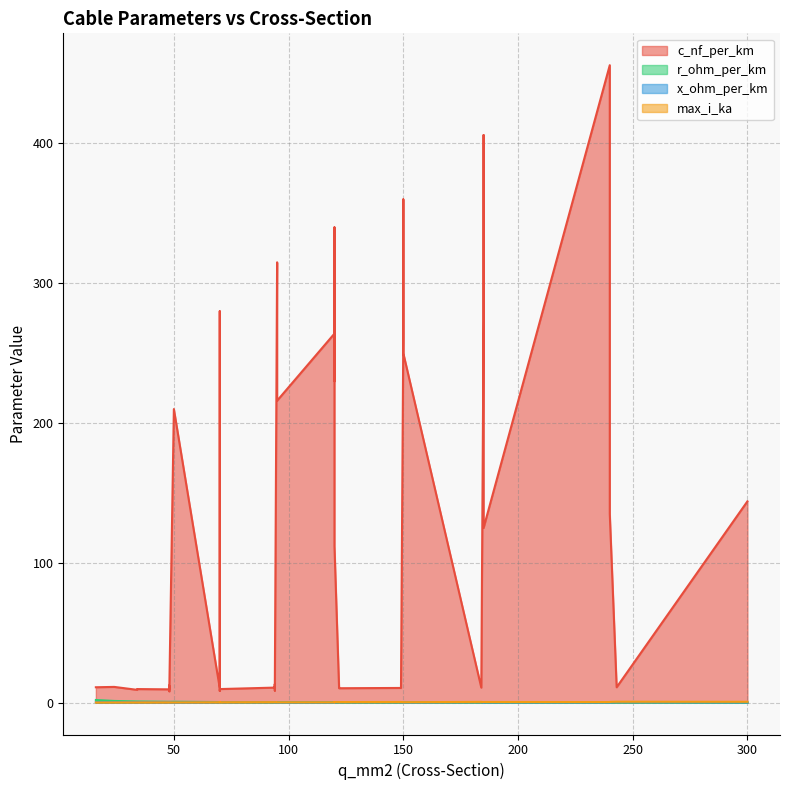

Which series has the largest total across all categories?

c_nf_per_km